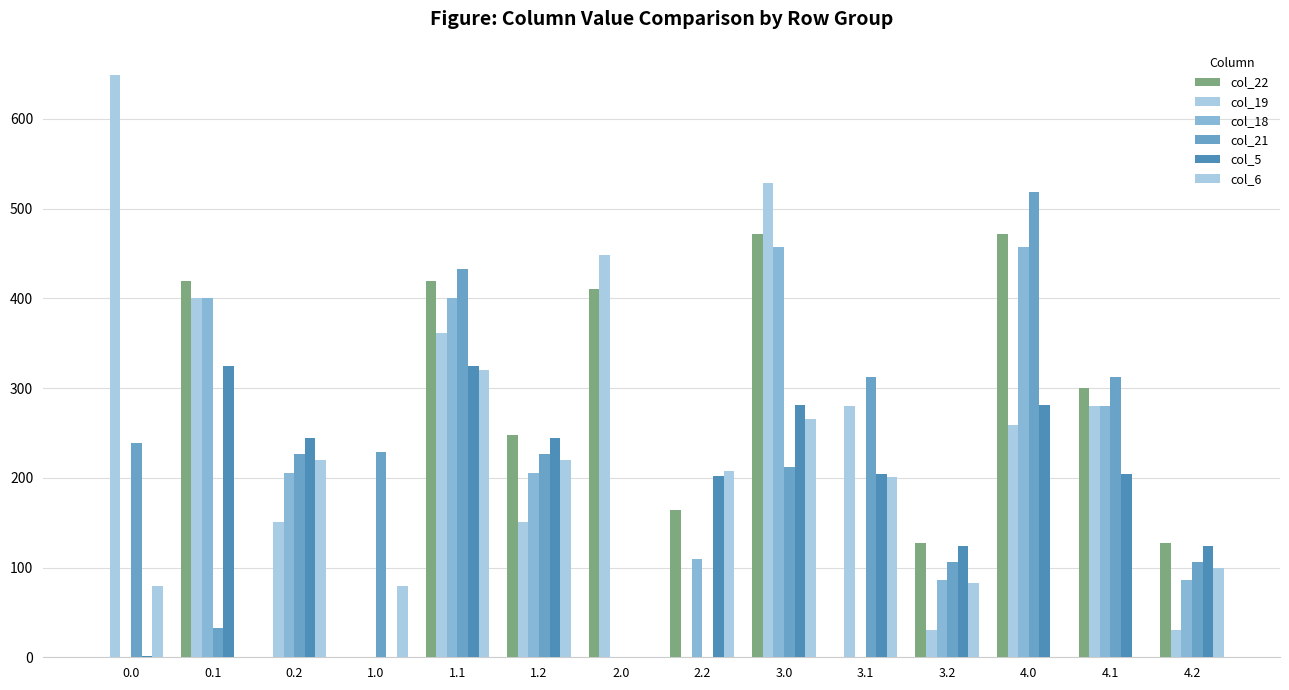

Is it true that col_19 equals 649.0 at 0.0?

True